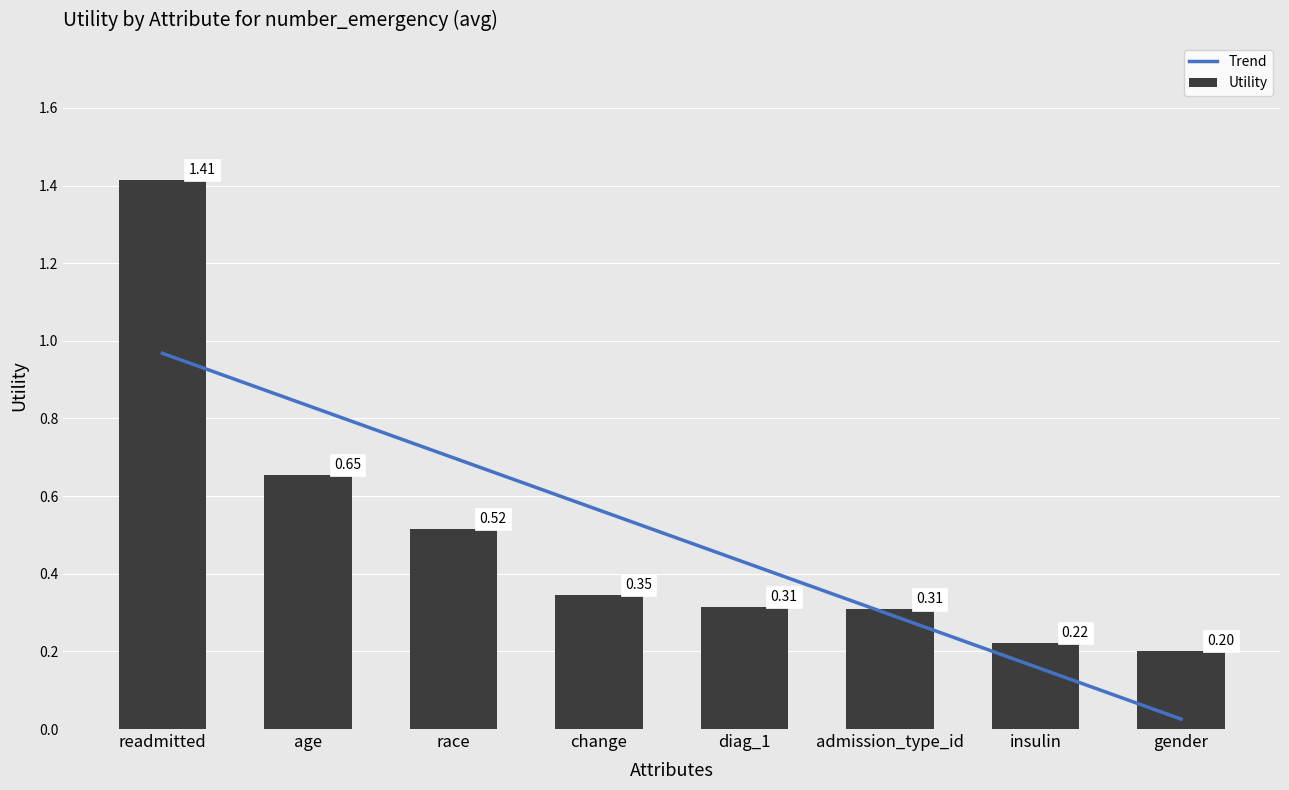

What is the label of the 2nd bar from the left?

age